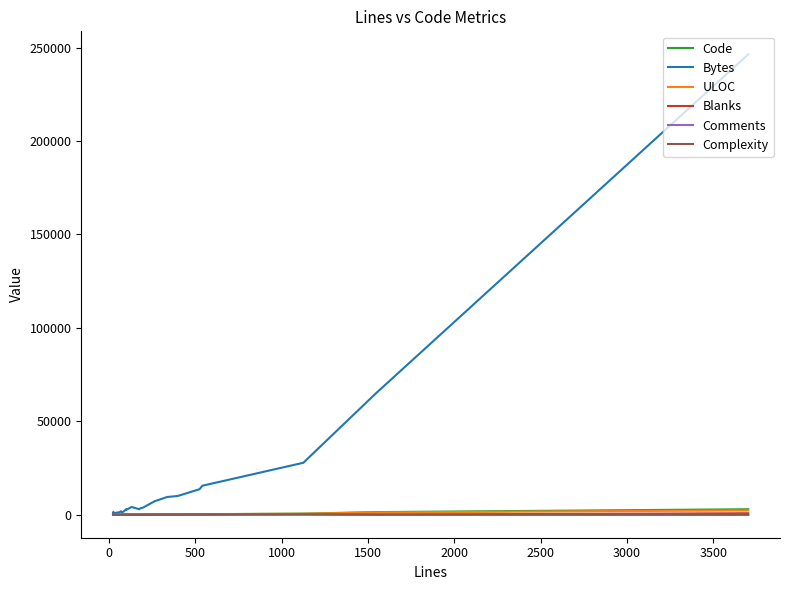

Which series has the widest spread of values?

Bytes